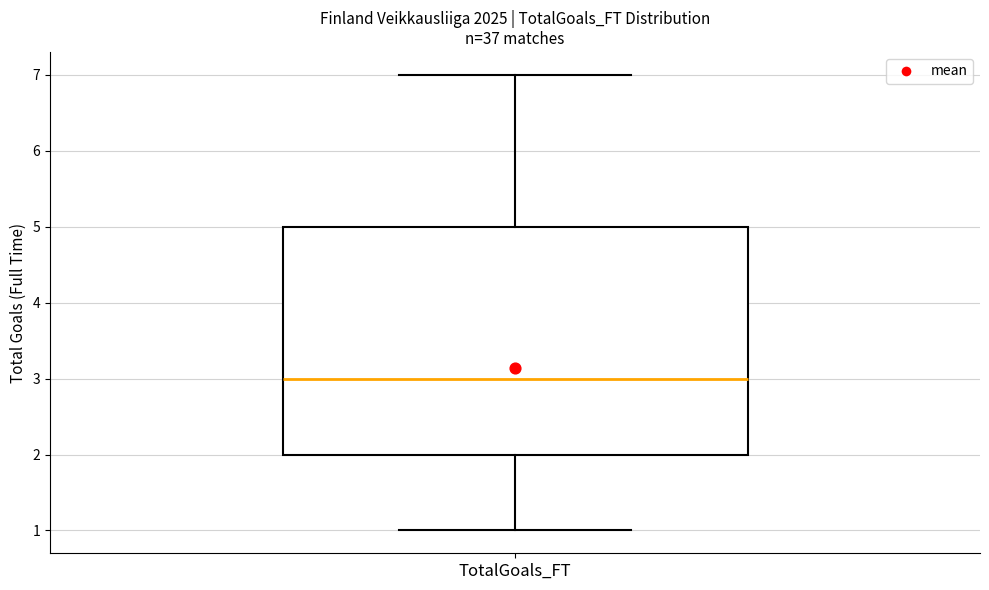

Where is the upper edge of the box for TotalGoals_FT on the y-axis? The values are not printed on the chart, so give them approximately, as read against the axis.

5